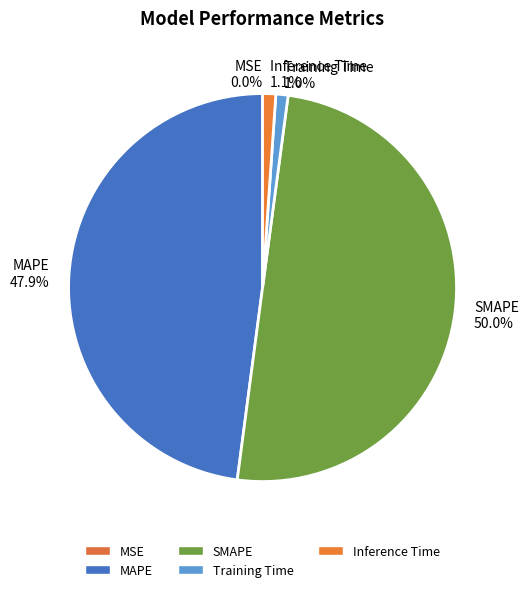

The Training Time slice represents 10% of the pie. True or false?

False